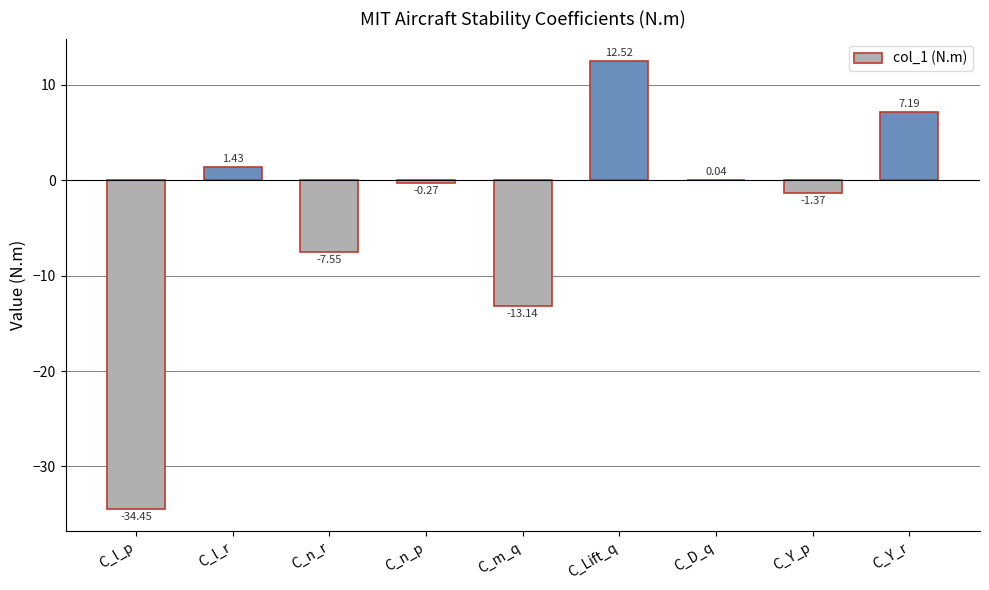

Which category has the highest value across all series?

C_Lift_q